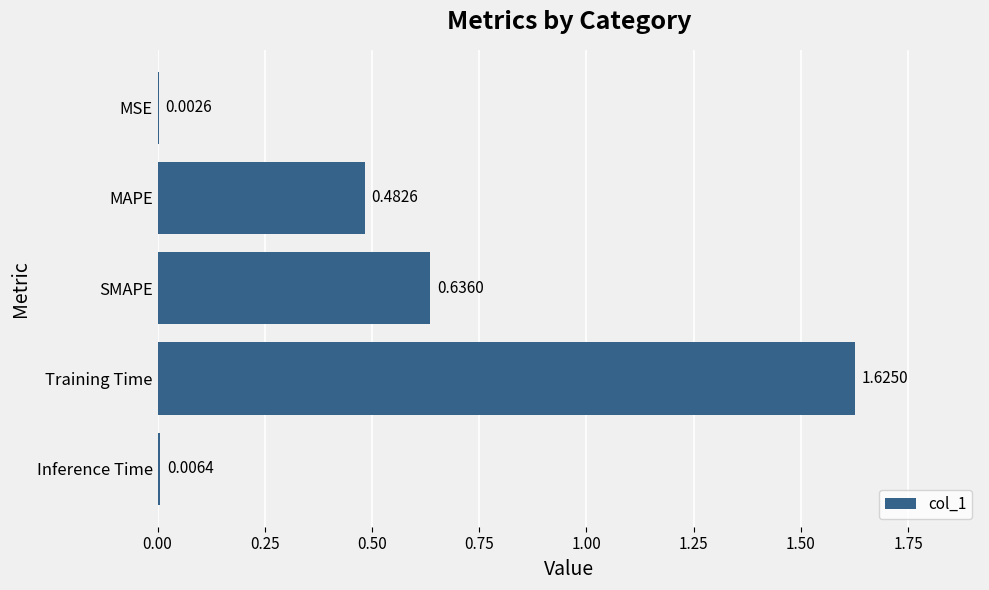

Approximately how many times larger is the value at MAPE compared to Training Time?

0.3